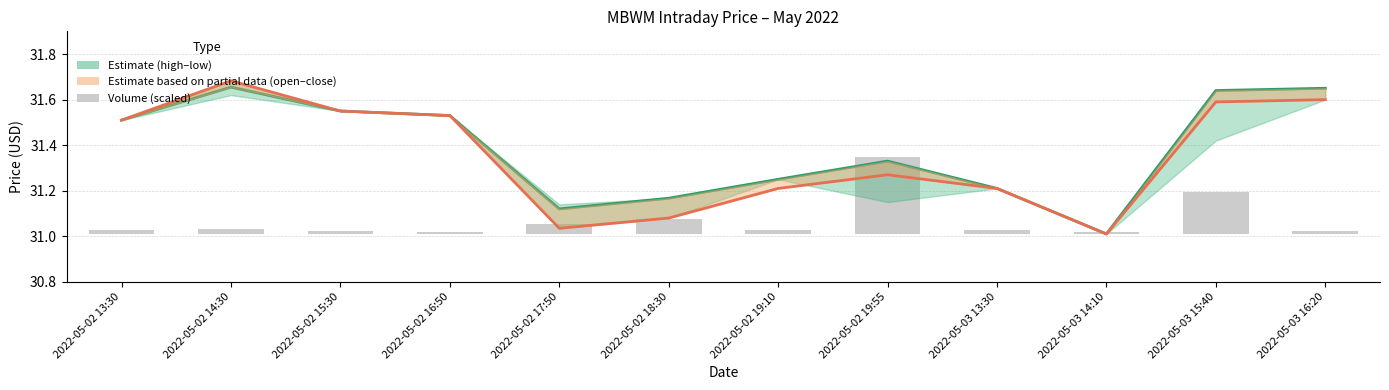

What is the label of the 3rd bar from the right?

2022-05-03 14:10